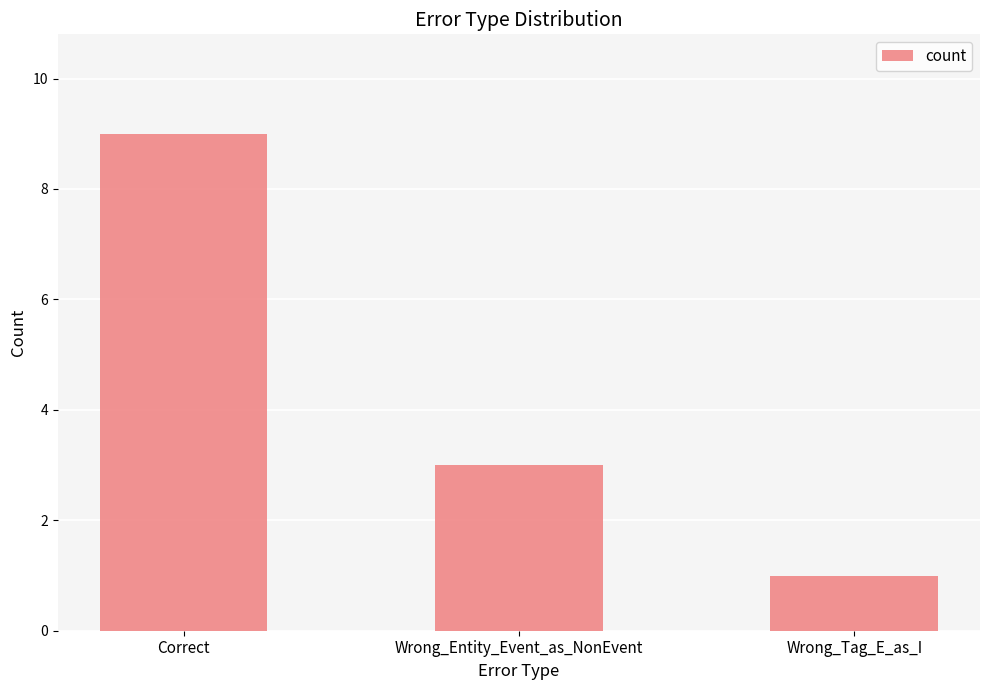

Are the bars grouped side by side (vs. stacked)?

No